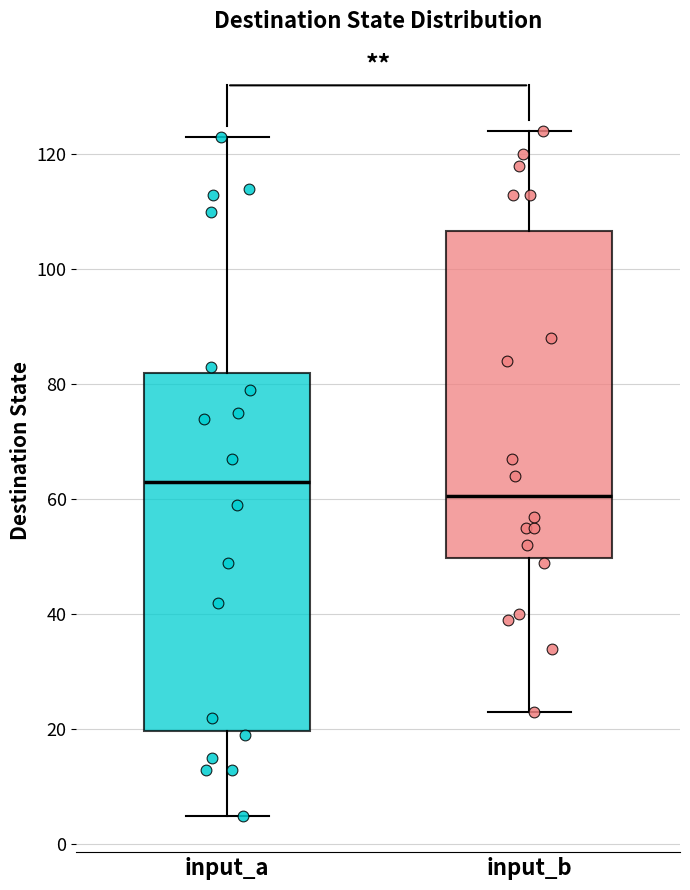

Which box has the lowest median line?

input_b